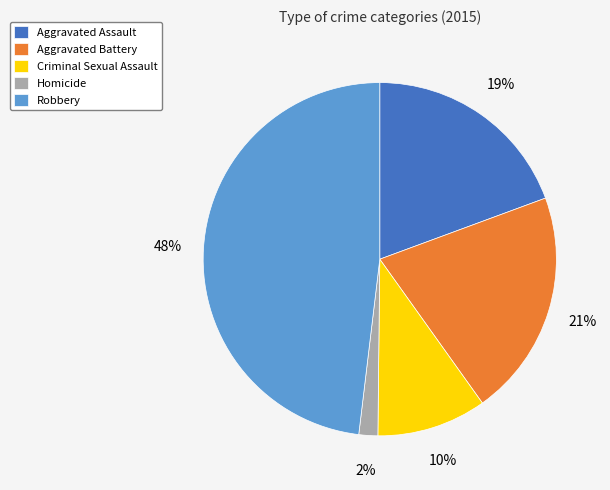

What is the largest slice in the pie chart?

Robbery